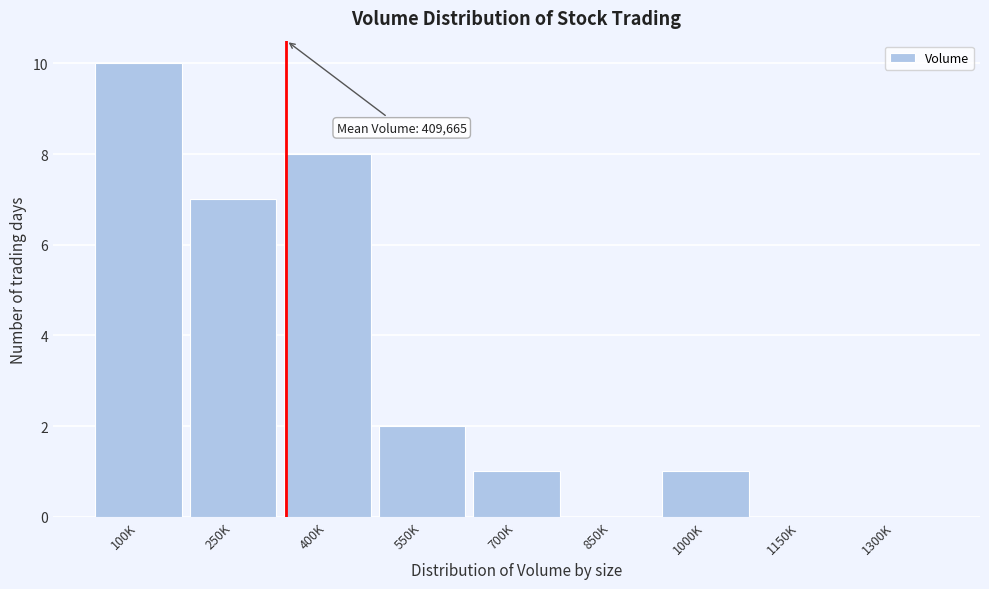

Reading right to left, extract all data points from this chart.

1300K=0	1150K=0	1000K=1	850K=0	700K=1	550K=2	400K=8	250K=7	100K=10